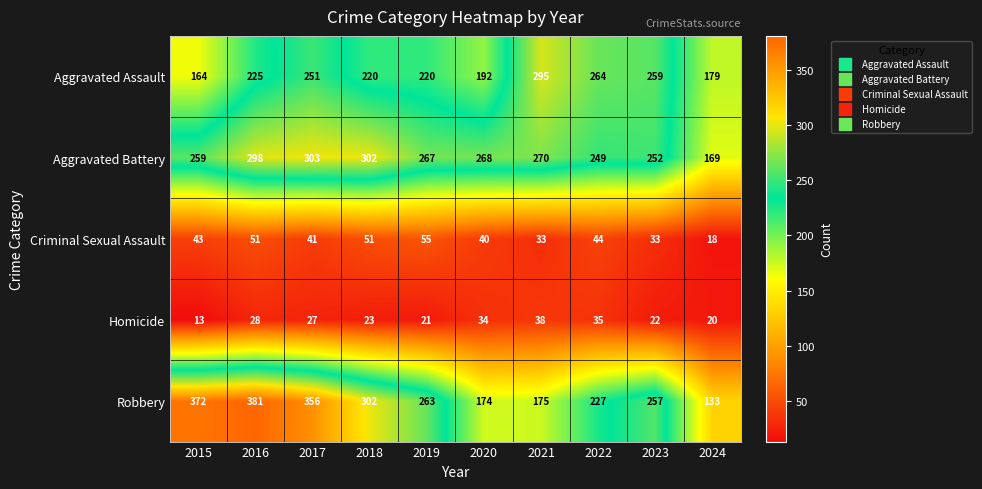

At which label does Robbery first exceed 263?

2015